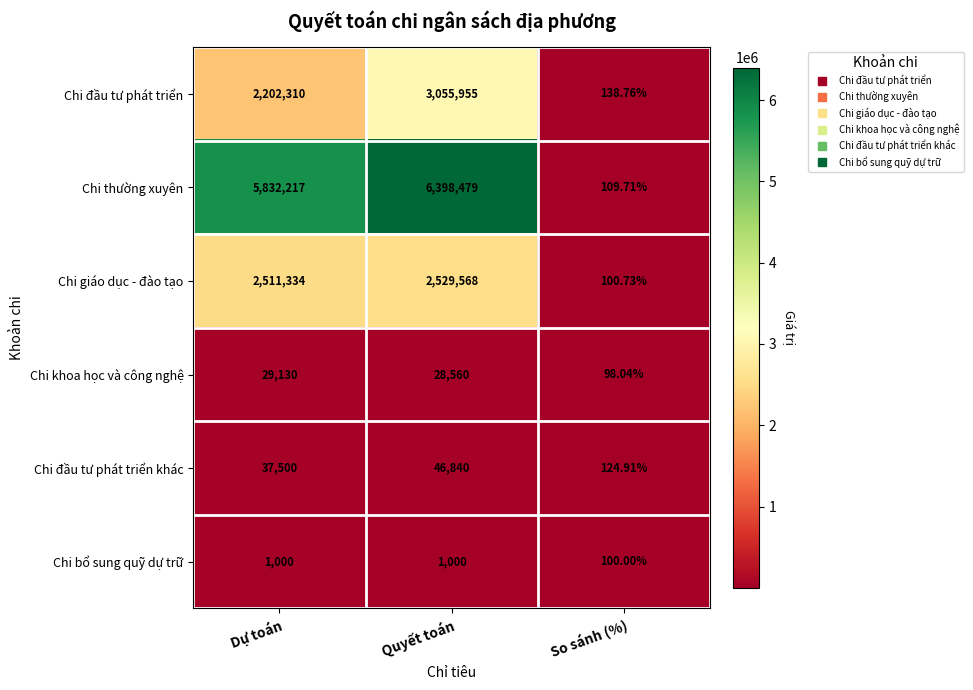

Which series has the largest range (max minus min)?

Chi thường xuyên